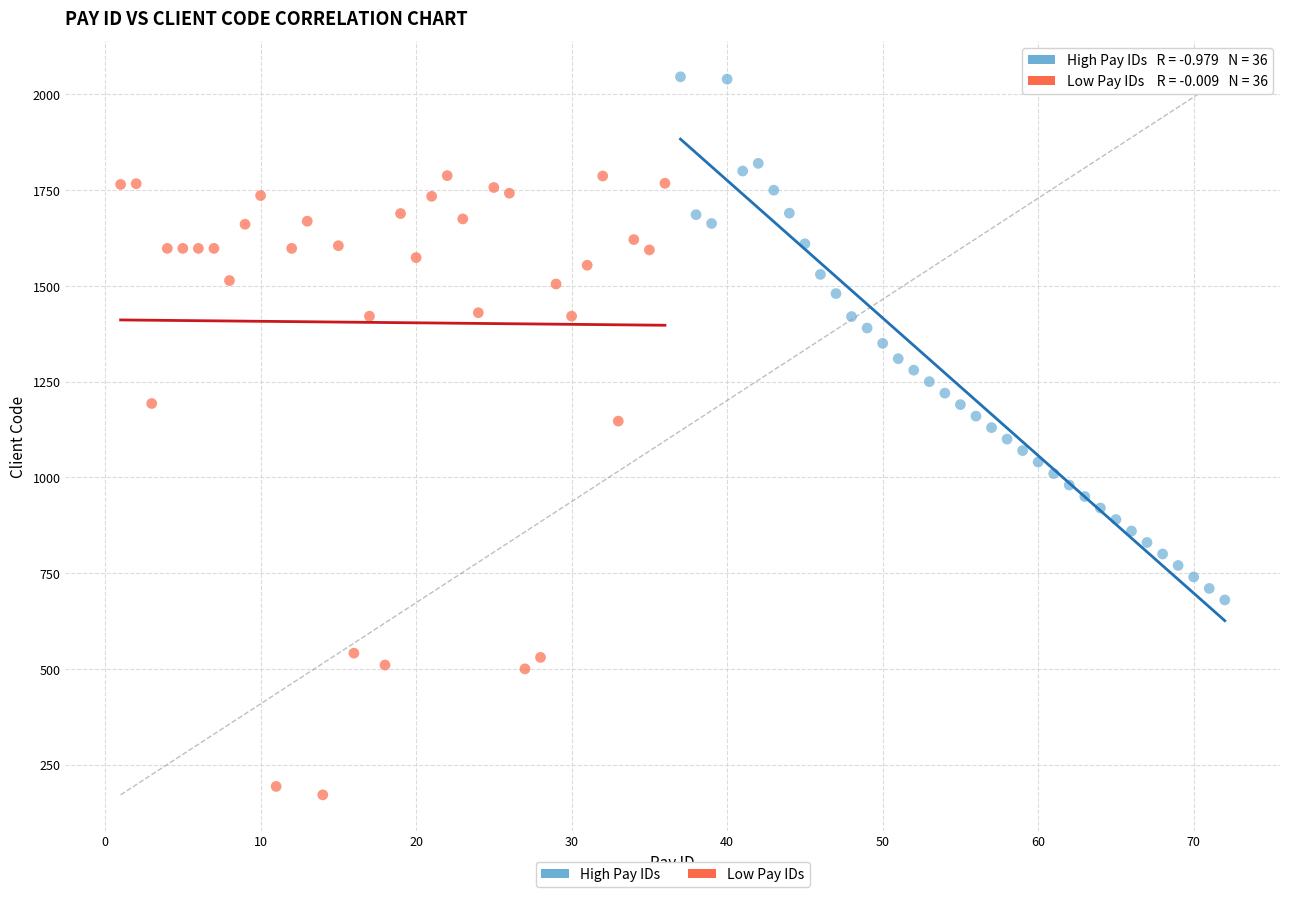

Which series reaches the minimum Y coordinate?

Low Pay IDs